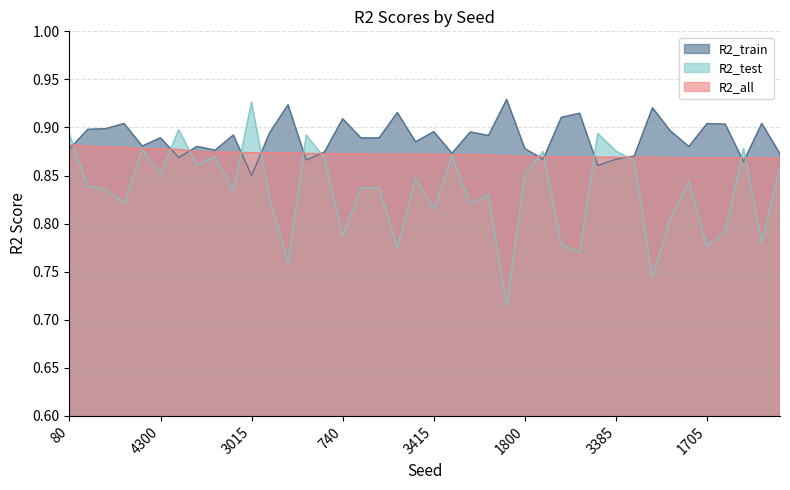

What is the sum of all R2_all values?

34.9